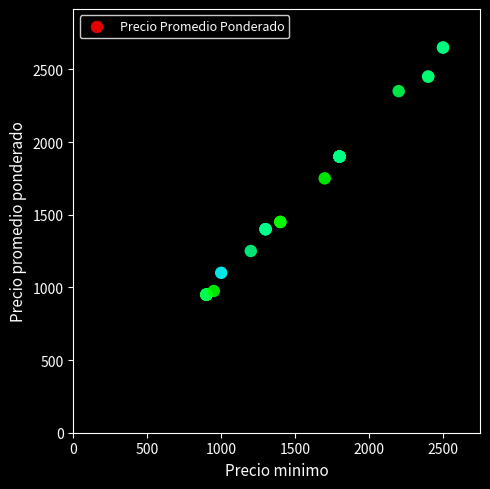

What Y value in the scatter plot is closest to 1800?

1750